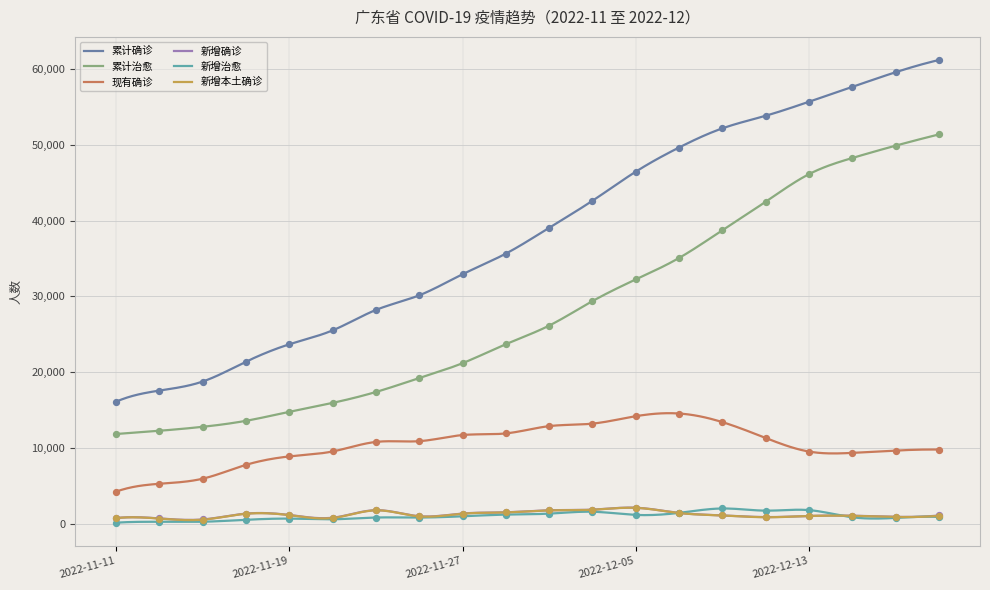

Which series has the largest total across all categories?

累计确诊